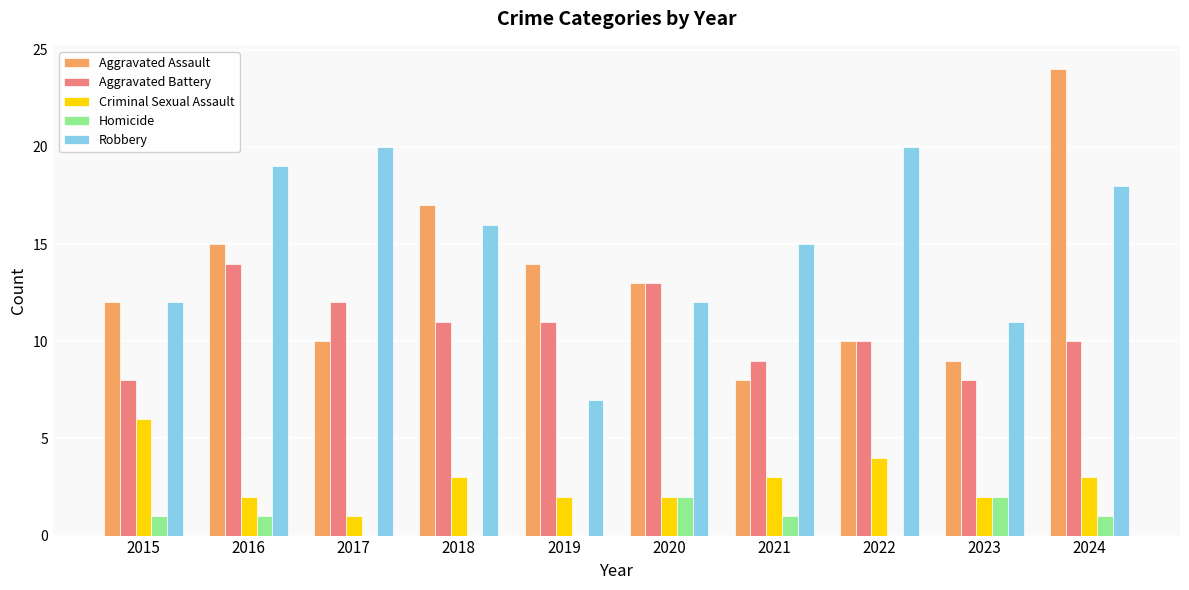

At which category does the chart reach its peak across all series?

2024